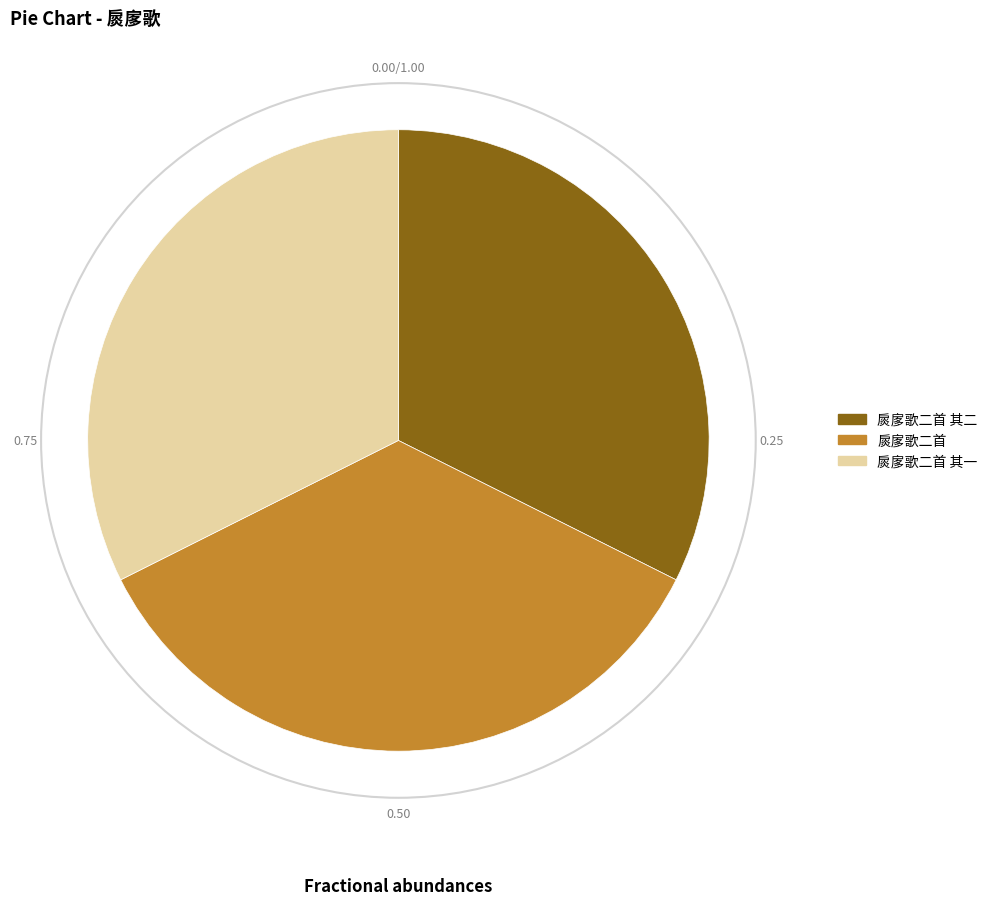

Which category has the biggest portion of the pie?

扊扅歌二首